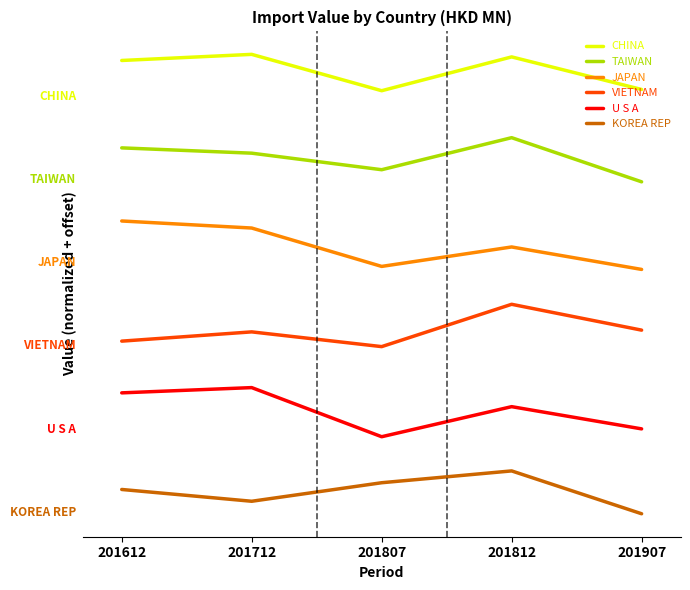

Where is the first local minimum for TAIWAN?

201807